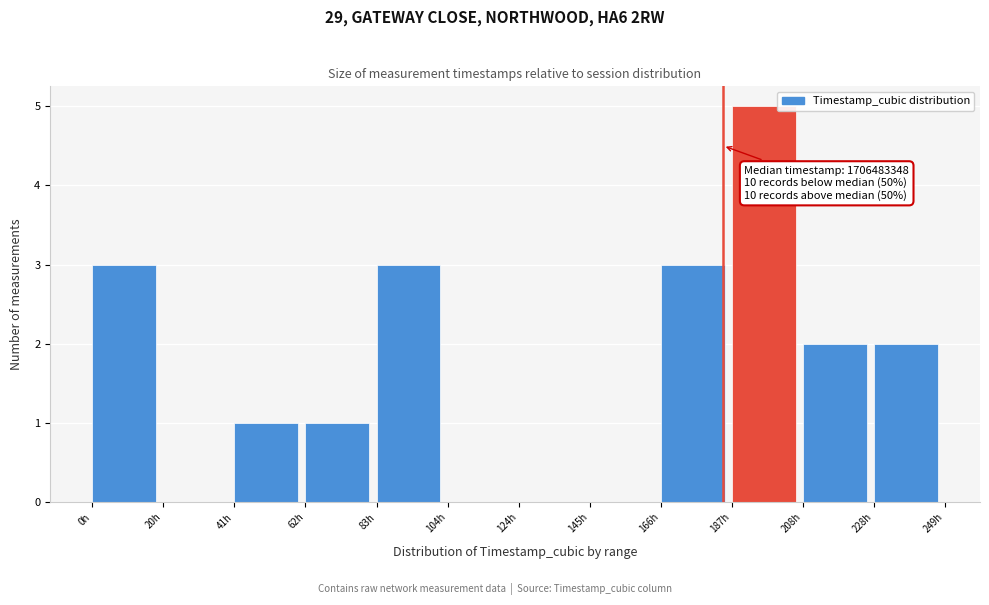

Reading right to left, list all the values displayed in this chart.

228h=2	208h=2	187h=5	166h=3	145h=0	124h=0	104h=0	83h=3	62h=1	41h=1	20h=0	0h=3